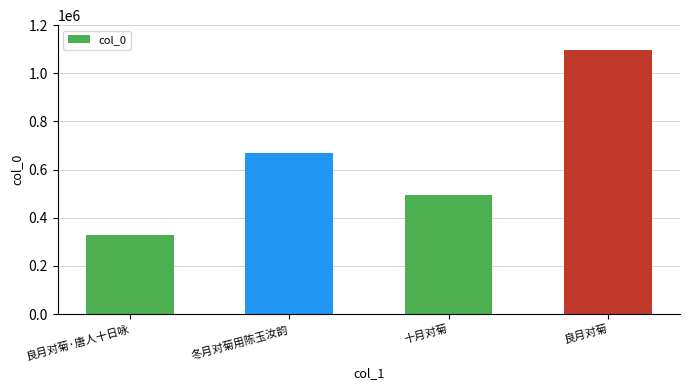

True or false: the data shows 1098772 at 良月对菊.

True